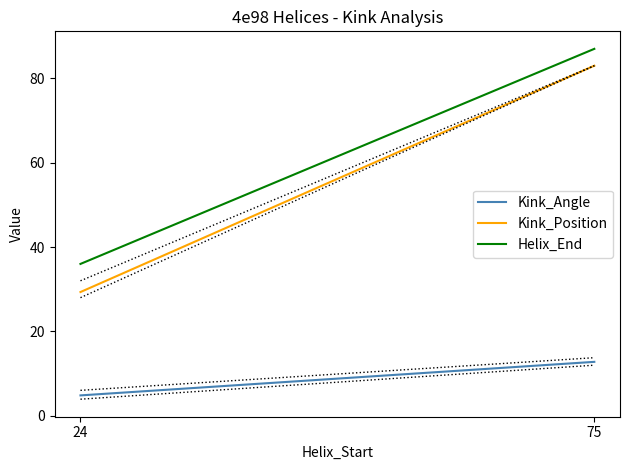

List the series in order of their peak value, lowest first.

Kink_Angle, Kink_Position, Helix_End